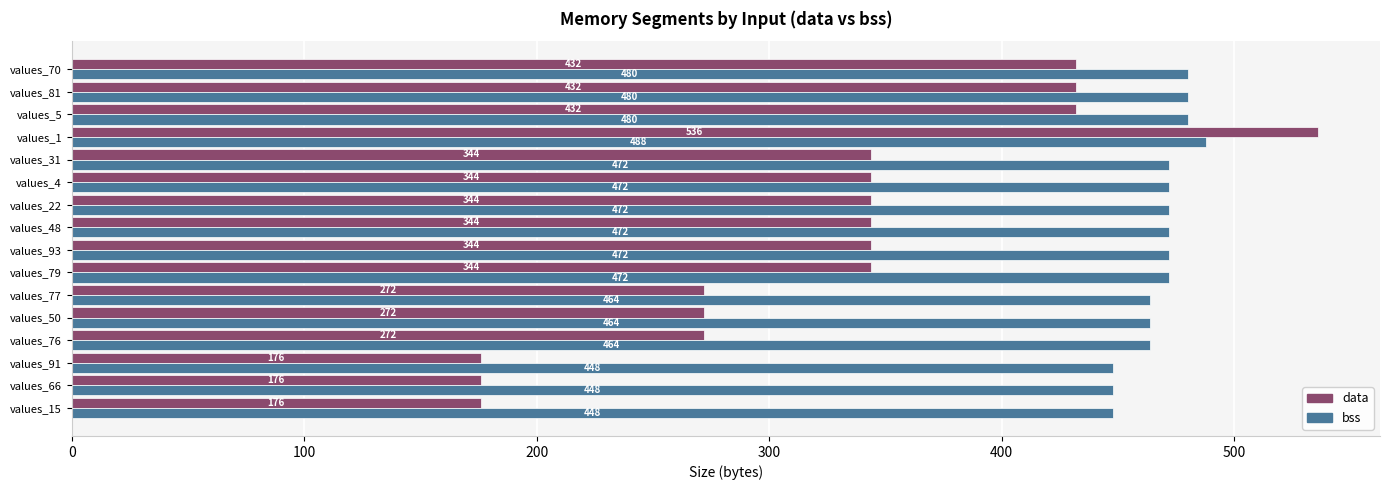

What is the maximum value for data?

536